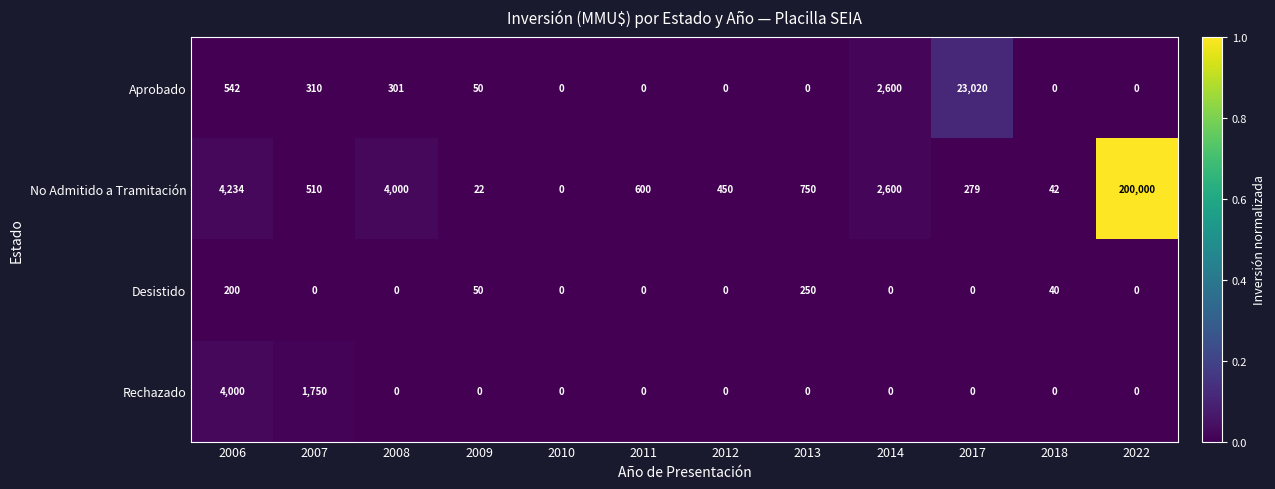

List the series in order of their peak value, lowest first.

Desistido, Rechazado, Aprobado, No Admitido a Tramitación